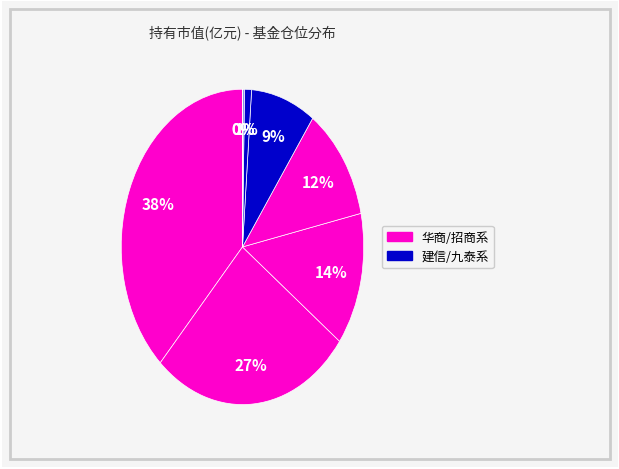

How many slices are in this pie chart?

8